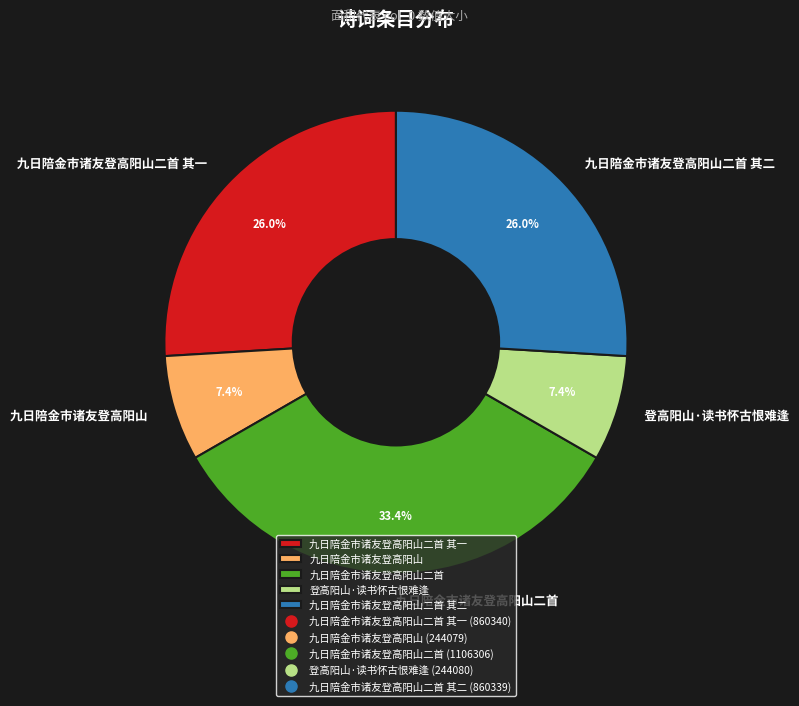

Which category has the biggest portion of the pie?

九日陪金市诸友登高阳山二首